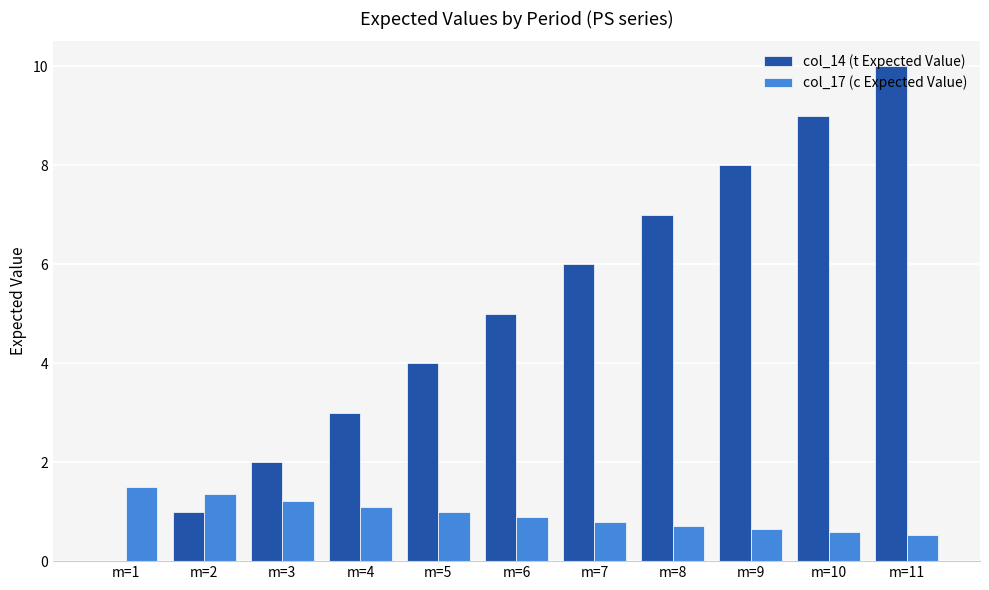

What is the sum of the col_14 (t Expected Value) values at m=3 and m=4?

5.0